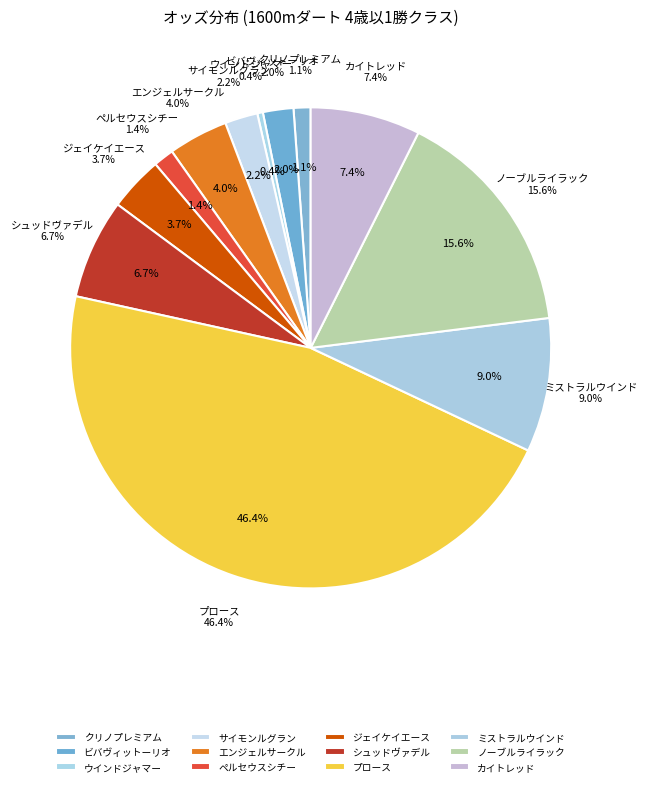

Count the number of slices in the pie.

12